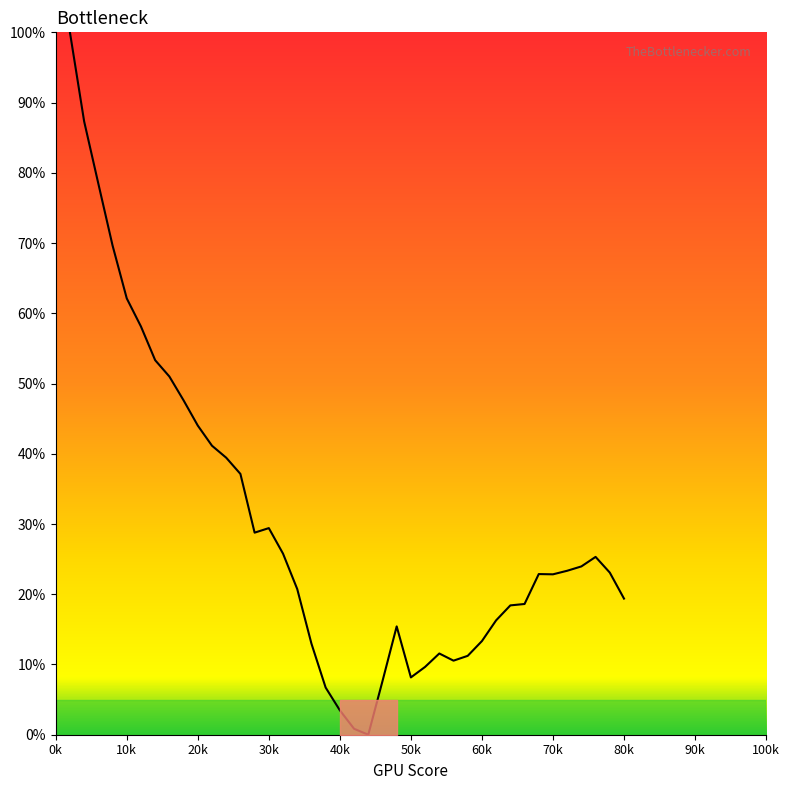

What is the difference between the maximum and minimum values?

100.0